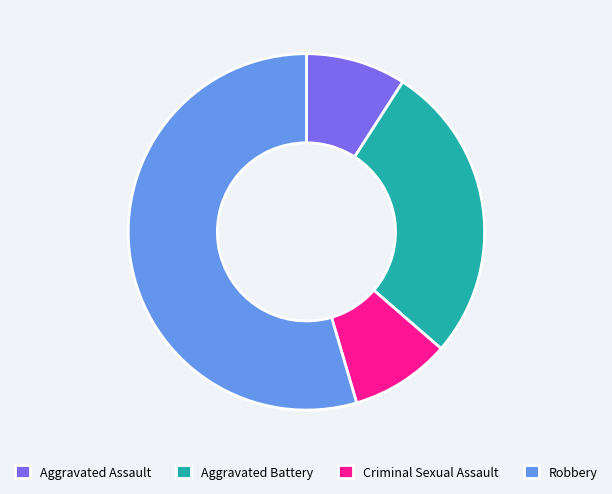

Count the number of slices in the pie.

4